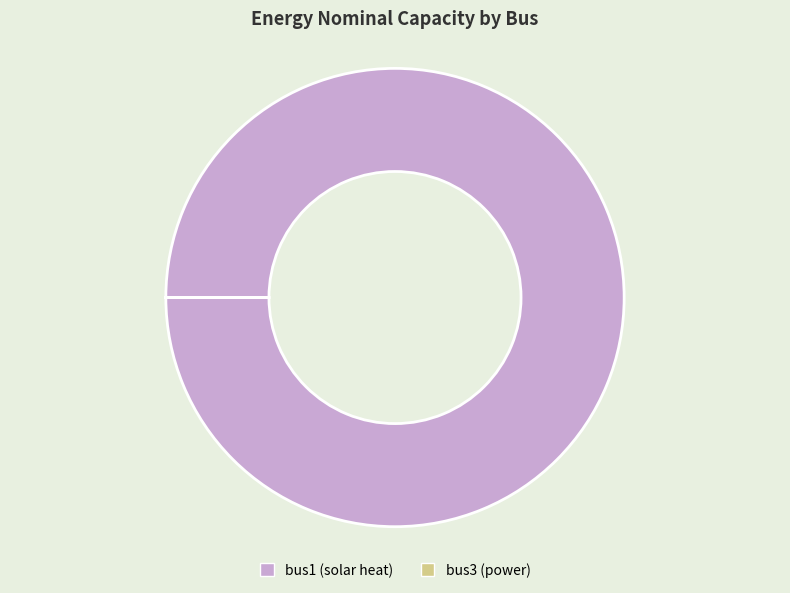

Which category has the biggest portion of the pie?

bus1 (solar heat)